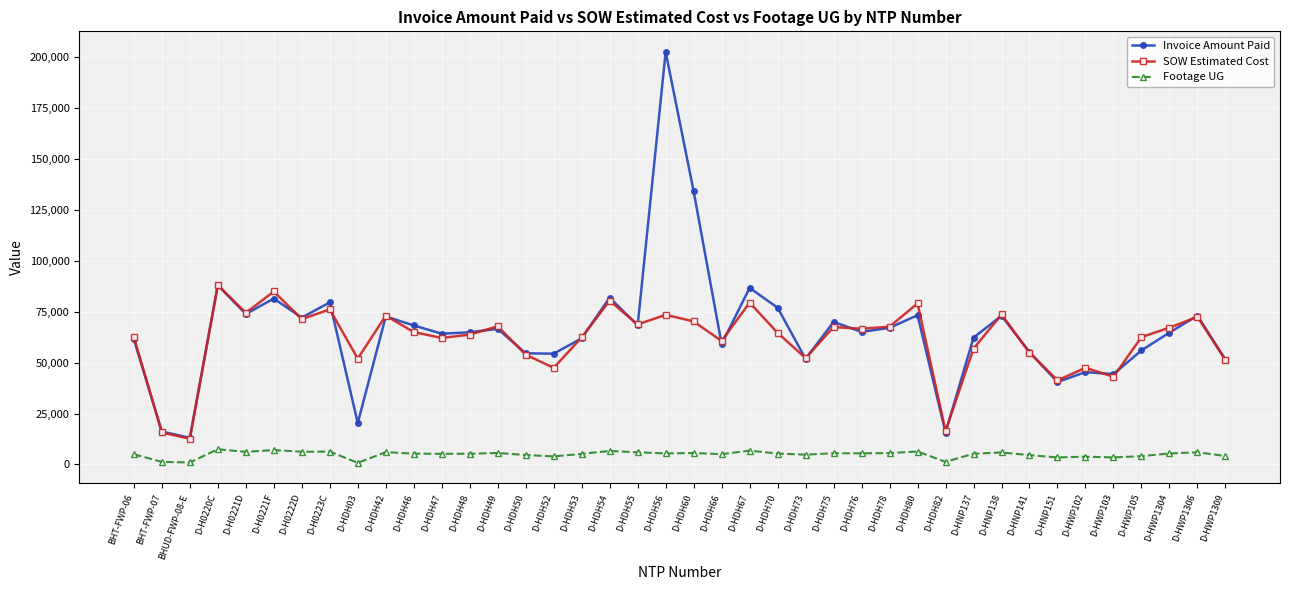

What is the maximum value shown in the chart?

202651.0